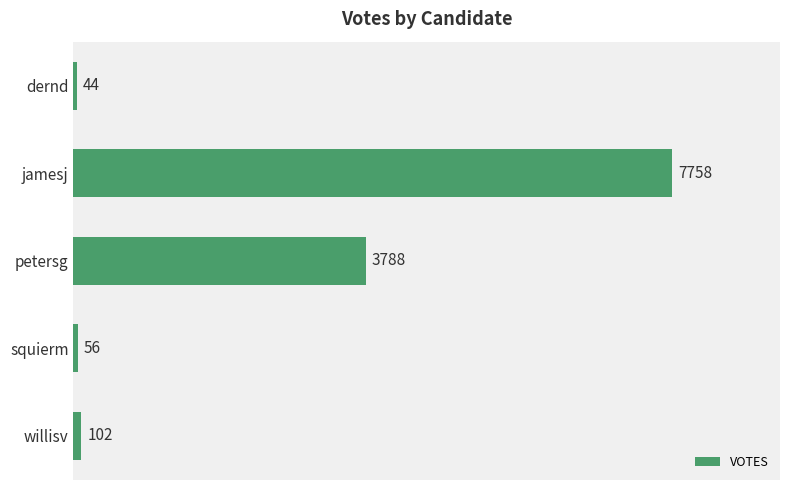

Rank the categories by value from highest to lowest.

jamesj, petersg, willisv, squierm, dernd